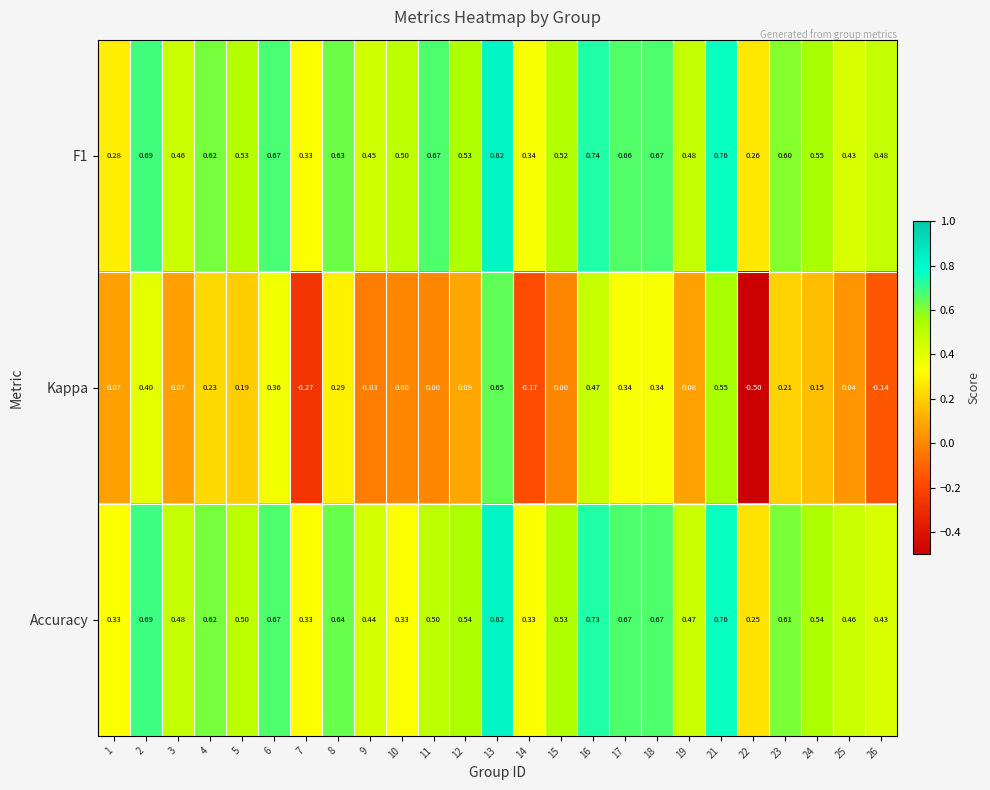

Which series changed the most between 3 and 15?

Kappa